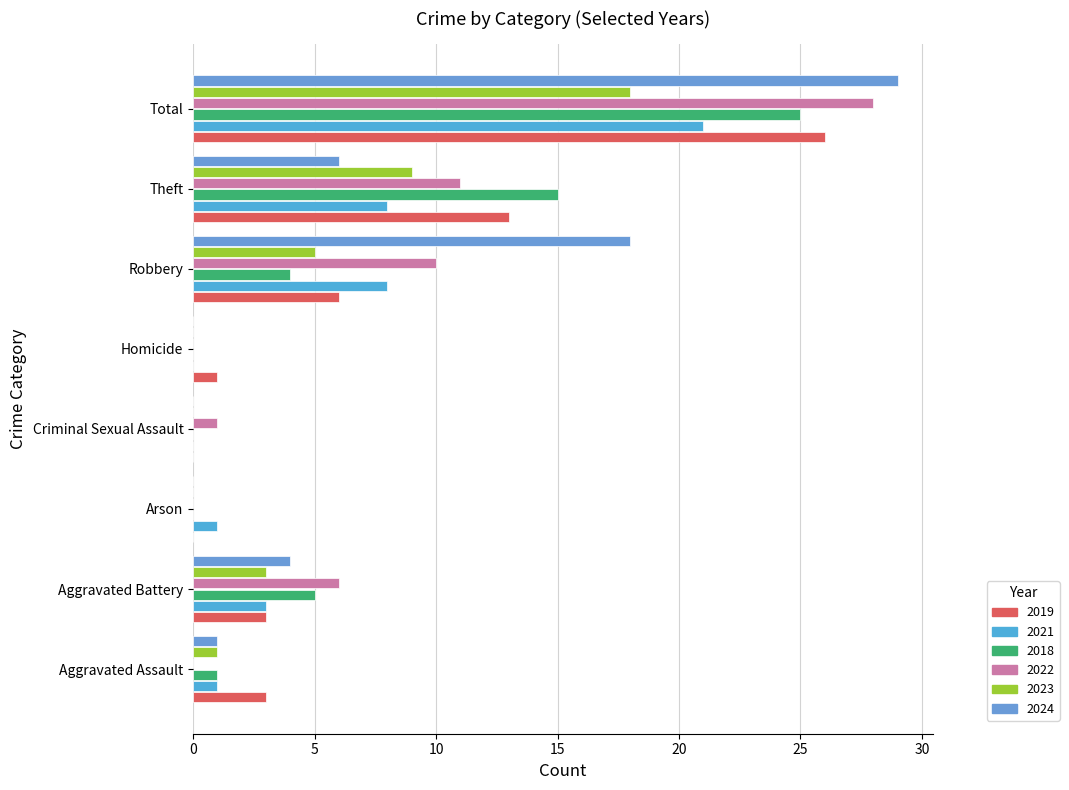

What is the difference between the maximum and minimum values in the 2024 series?

29